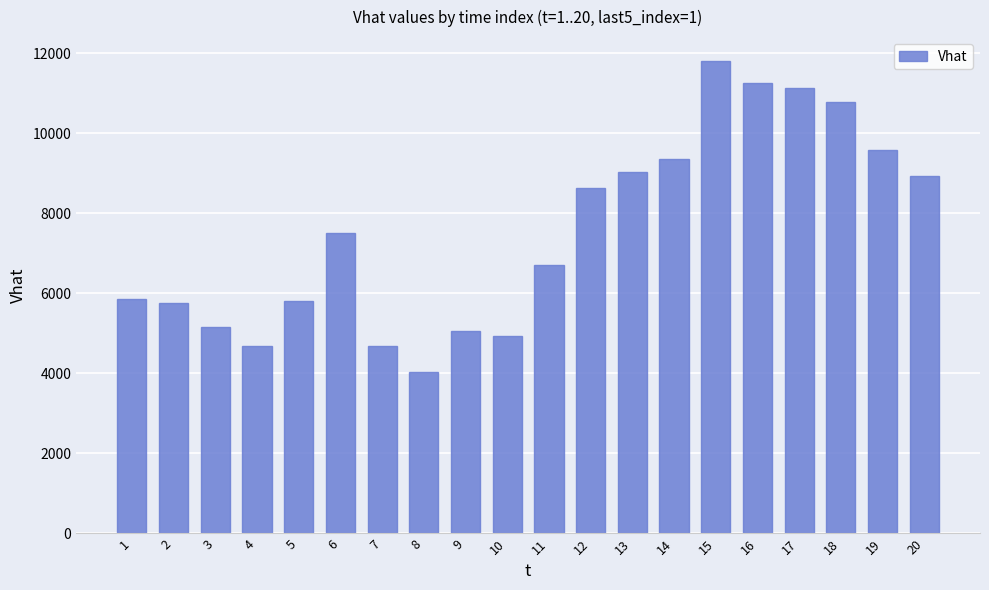

The chart shows a value of 9357.2 at 14. True or false?

True